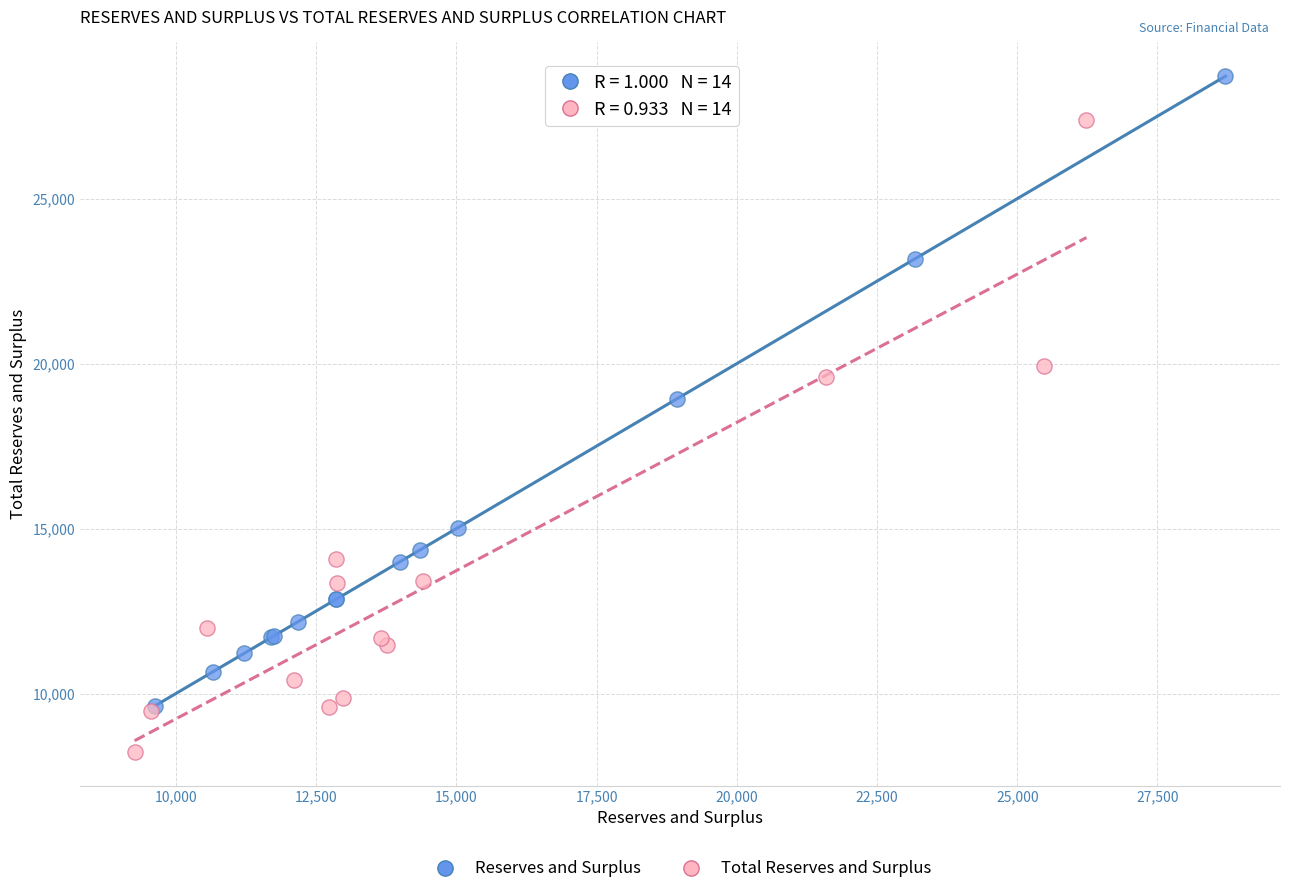

What are all the series names shown in the legend?

Reserves and Surplus, Total Reserves and Surplus